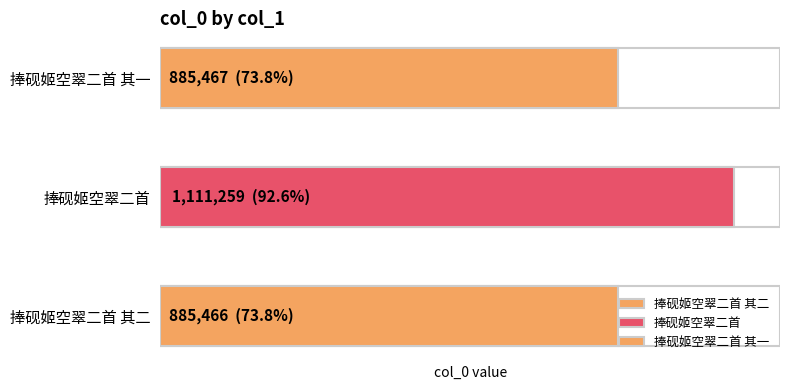

True or false: the data shows 208853 at 捧砚姬空翠二首 其一.

False